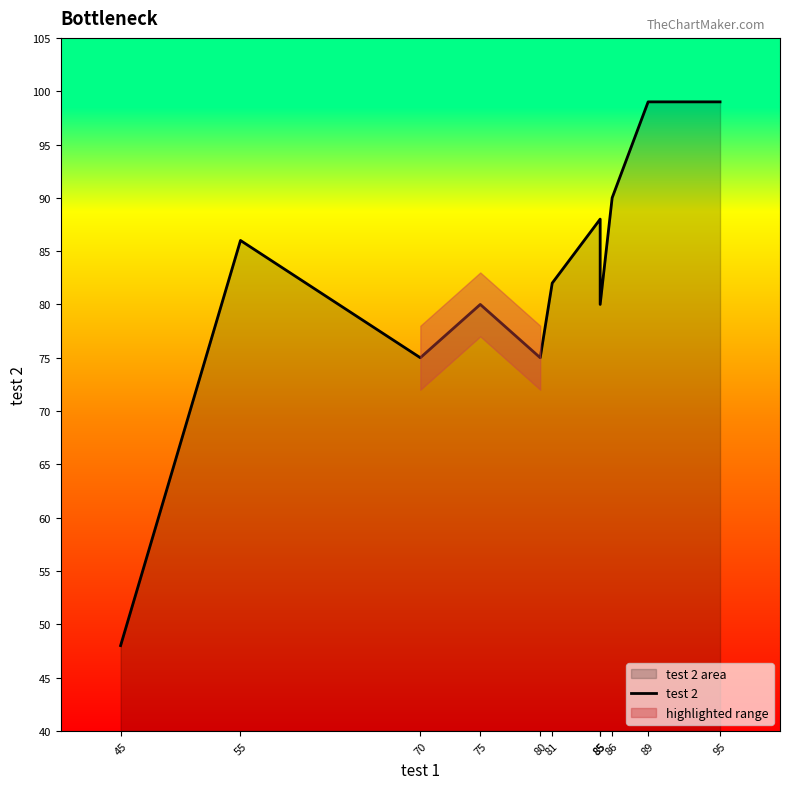

What is the change in value from 55 to 70?

-11